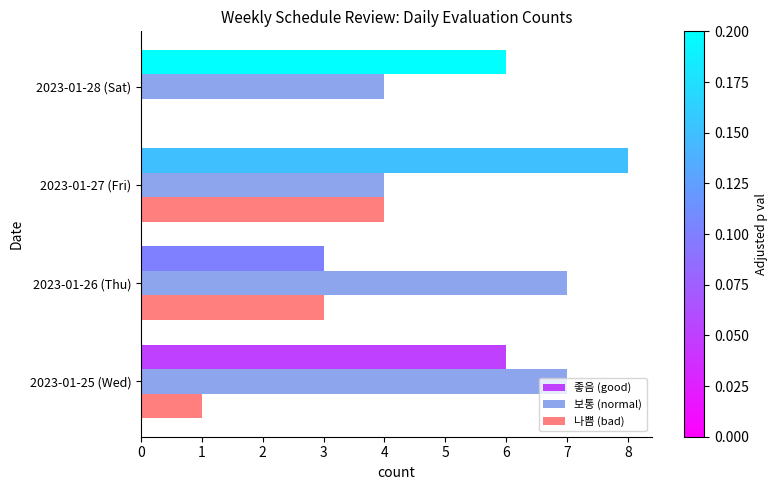

True or false: 나쁨 (bad) has a value of 3 at 2023-01-28 (Sat).

False